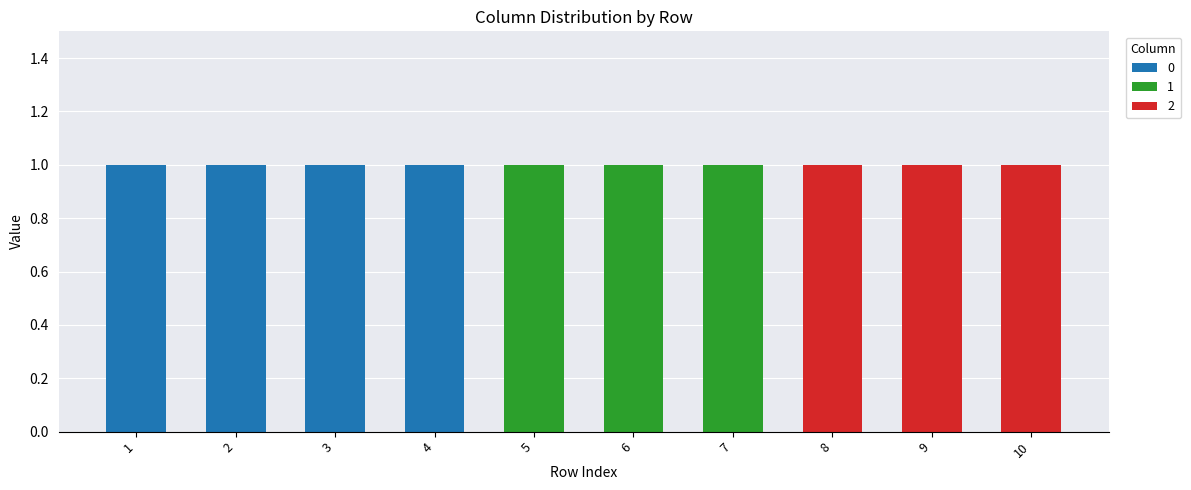

Reading right to left, what are the values for 0?

10=0	9=0	8=0	7=0	6=0	5=0	4=1	3=1	2=1	1=1